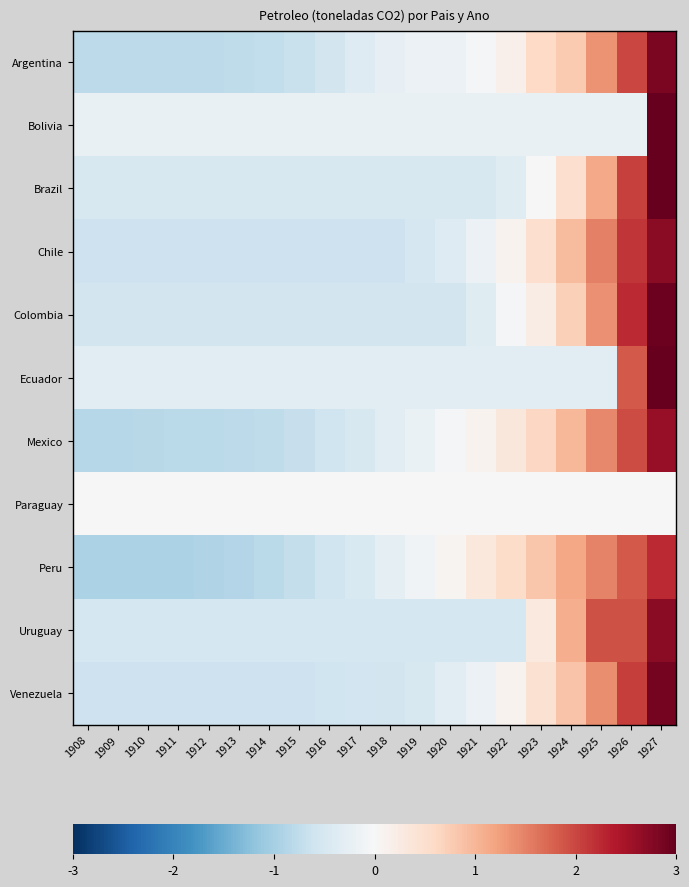

Reading right to left, transcribe all the data shown in this chart.

Argentina: 1927=2.8	1926=2.0	1925=1.3	1924=0.8	1923=0.6	1922=0.2	1921=-0.0	1920=-0.2	1919=-0.2	1918=-0.2	1917=-0.4	1916=-0.6	1915=-0.7	1914=-0.7	1913=-0.8	1912=-0.8	1911=-0.8	1910=-0.8	1909=-0.8	1908=-0.8
Bolivia: 1927=4.4	1926=-0.2	1925=-0.2	1924=-0.2	1923=-0.2	1922=-0.2	1921=-0.2	1920=-0.2	1919=-0.2	1918=-0.2	1917=-0.2	1916=-0.2	1915=-0.2	1914=-0.2	1913=-0.2	1912=-0.2	1911=-0.2	1910=-0.2	1909=-0.2	1908=-0.2
Brazil: 1927=3.3	1926=2.0	1925=1.1	1924=0.5	1923=0.0	1922=-0.4	1921=-0.5	1920=-0.5	1919=-0.5	1918=-0.5	1917=-0.5	1916=-0.5	1915=-0.5	1914=-0.5	1913=-0.5	1912=-0.5	1911=-0.5	1910=-0.5	1909=-0.5	1908=-0.5
Chile: 1927=2.7	1926=2.1	1925=1.5	1924=1.0	1923=0.5	1922=0.1	1921=-0.2	1920=-0.4	1919=-0.5	1918=-0.6	1917=-0.6	1916=-0.6	1915=-0.6	1914=-0.6	1913=-0.6	1912=-0.6	1911=-0.6	1910=-0.6	1909=-0.6	1908=-0.6
Colombia: 1927=2.9	1926=2.2	1925=1.4	1924=0.7	1923=0.2	1922=-0.1	1921=-0.4	1920=-0.5	1919=-0.5	1918=-0.5	1917=-0.5	1916=-0.5	1915=-0.5	1914=-0.5	1913=-0.5	1912=-0.5	1911=-0.5	1910=-0.5	1909=-0.5	1908=-0.5
Ecuador: 1927=3.8	1926=1.8	1925=-0.3	1924=-0.3	1923=-0.3	1922=-0.3	1921=-0.3	1920=-0.3	1919=-0.3	1918=-0.3	1917=-0.3	1916=-0.3	1915=-0.3	1914=-0.3	1913=-0.3	1912=-0.3	1911=-0.3	1910=-0.3	1909=-0.3	1908=-0.3
Mexico: 1927=2.6	1926=2.0	1925=1.4	1924=1.0	1923=0.6	1922=0.3	1921=0.1	1920=-0.0	1919=-0.2	1918=-0.3	1917=-0.5	1916=-0.6	1915=-0.7	1914=-0.8	1913=-0.8	1912=-0.8	1911=-0.8	1910=-0.8	1909=-0.8	1908=-0.8
Paraguay: 1927=0.0	1926=0.0	1925=0.0	1924=0.0	1923=0.0	1922=0.0	1921=0.0	1920=0.0	1919=0.0	1918=0.0	1917=0.0	1916=0.0	1915=0.0	1914=0.0	1913=0.0	1912=0.0	1911=0.0	1910=0.0	1909=0.0	1908=0.0
Peru: 1927=2.2	1926=1.8	1925=1.5	1924=1.2	1923=0.8	1922=0.6	1921=0.3	1920=0.1	1919=-0.1	1918=-0.3	1917=-0.4	1916=-0.6	1915=-0.7	1914=-0.8	1913=-0.9	1912=-0.9	1911=-0.9	1910=-0.9	1909=-0.9	1908=-0.9
Uruguay: 1927=2.7	1926=1.9	1925=1.9	1924=1.1	1923=0.3	1922=-0.5	1921=-0.5	1920=-0.5	1919=-0.5	1918=-0.5	1917=-0.5	1916=-0.5	1915=-0.5	1914=-0.5	1913=-0.5	1912=-0.5	1911=-0.5	1910=-0.5	1909=-0.5	1908=-0.5
Venezuela: 1927=2.9	1926=2.1	1925=1.4	1924=0.8	1923=0.5	1922=0.1	1921=-0.2	1920=-0.3	1919=-0.5	1918=-0.5	1917=-0.6	1916=-0.6	1915=-0.6	1914=-0.6	1913=-0.6	1912=-0.6	1911=-0.6	1910=-0.6	1909=-0.6	1908=-0.6